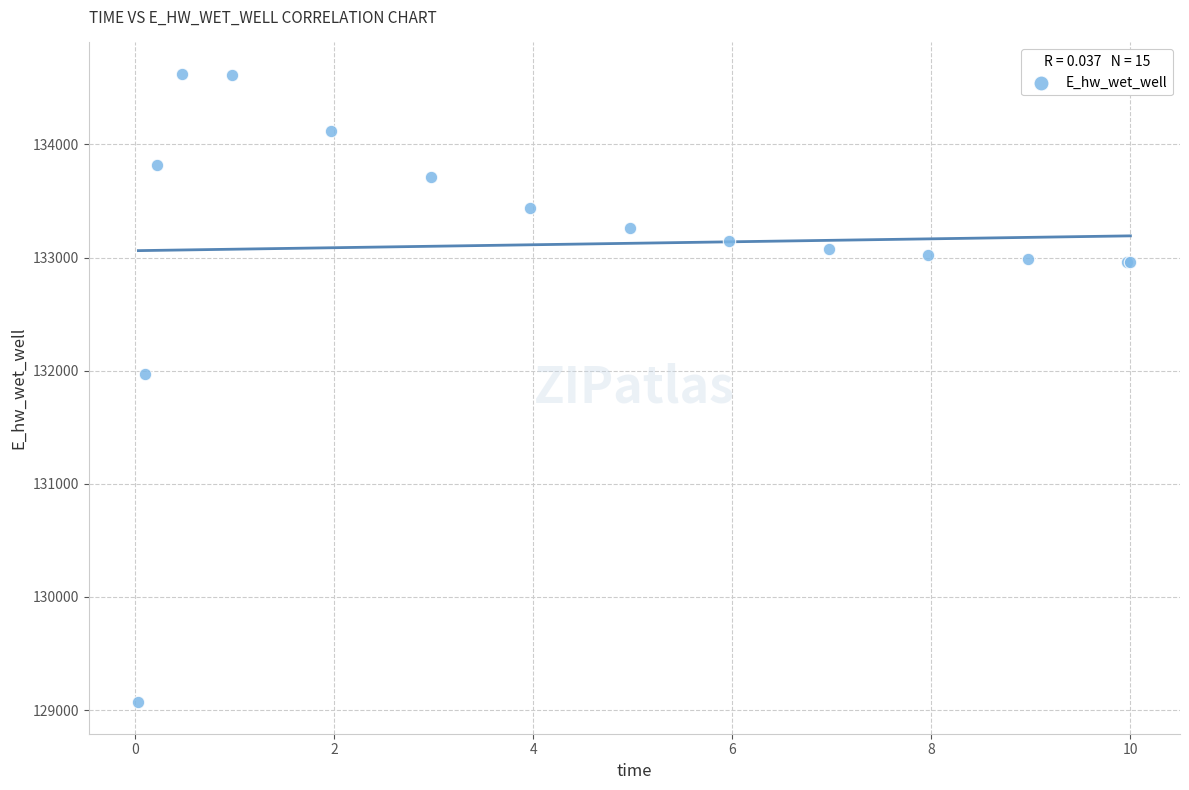

What Y value in the scatter plot is closest to 131846?

131967.0